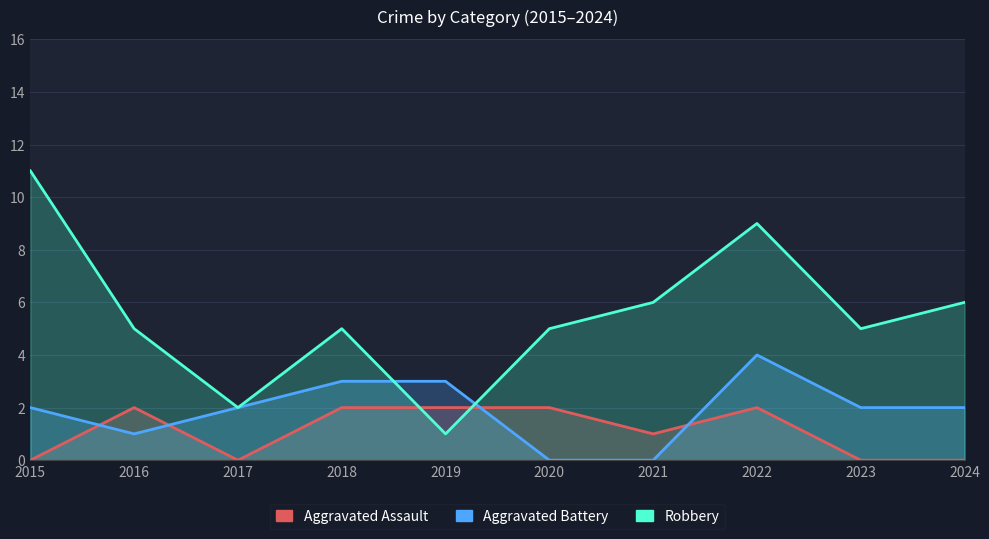

True or false: Robbery has more than 1 points higher than both neighbors.

True